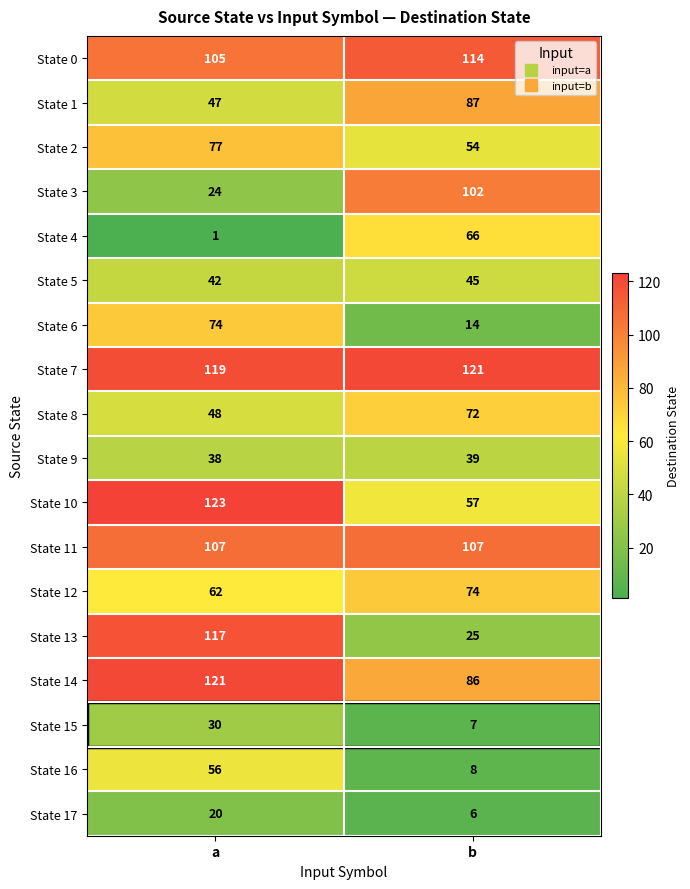

What is the total value across all series at a?

1211